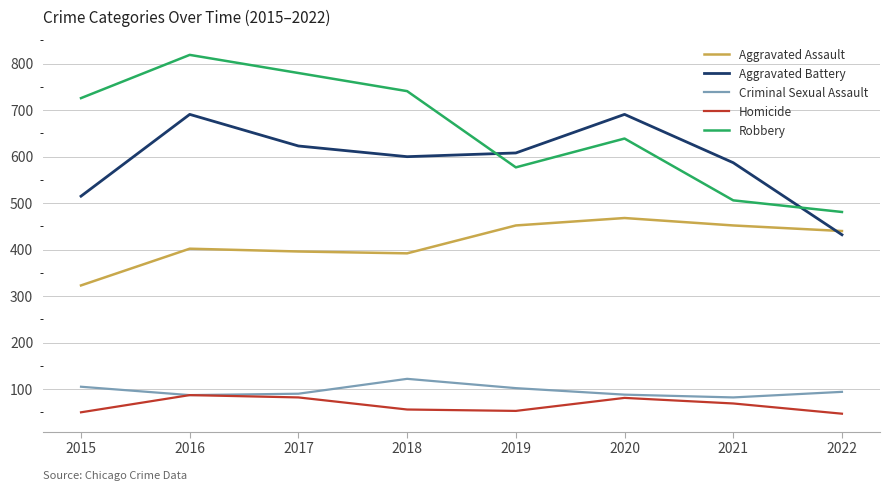

List the series in order of their peak value, highest first.

Robbery, Aggravated Battery, Aggravated Assault, Criminal Sexual Assault, Homicide